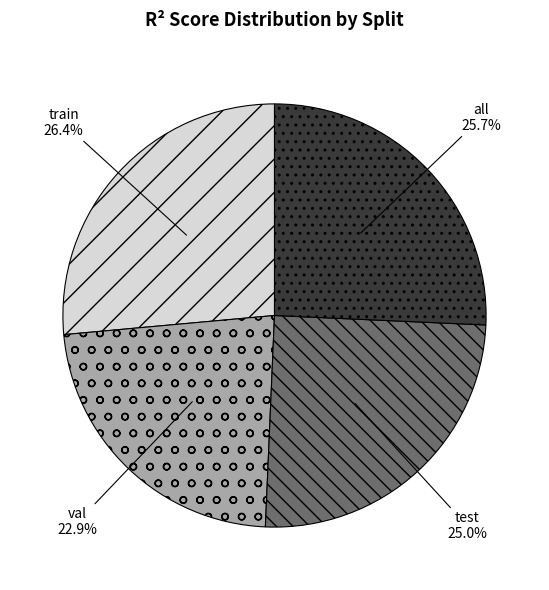

The test slice represents 25% of the pie. True or false?

True